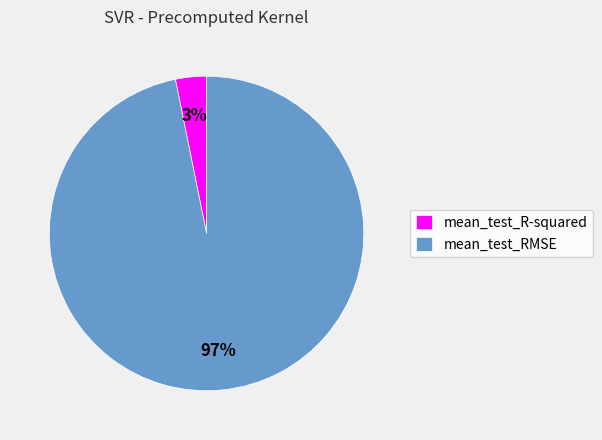

Rank the categories by value from highest to lowest.

mean_test_RMSE, mean_test_R-squared